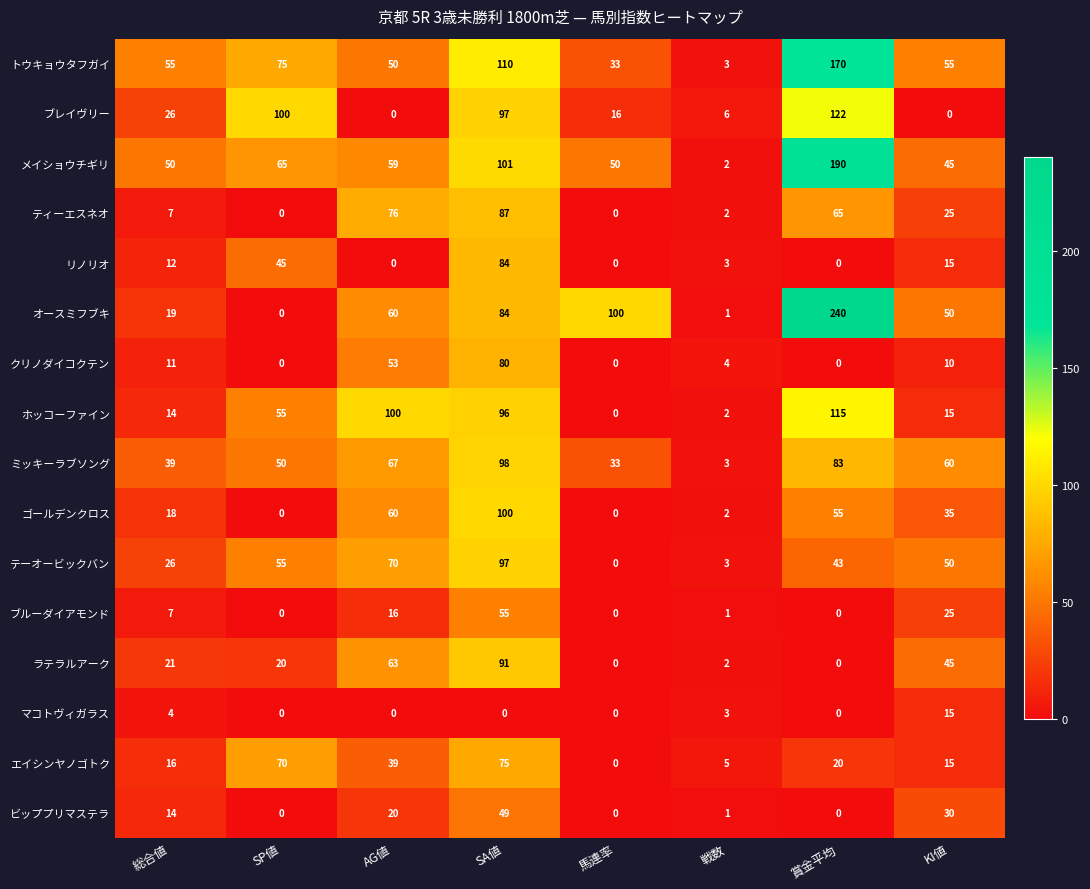

What is the difference between the maximum and minimum values in the メイショウチギリ series?

188